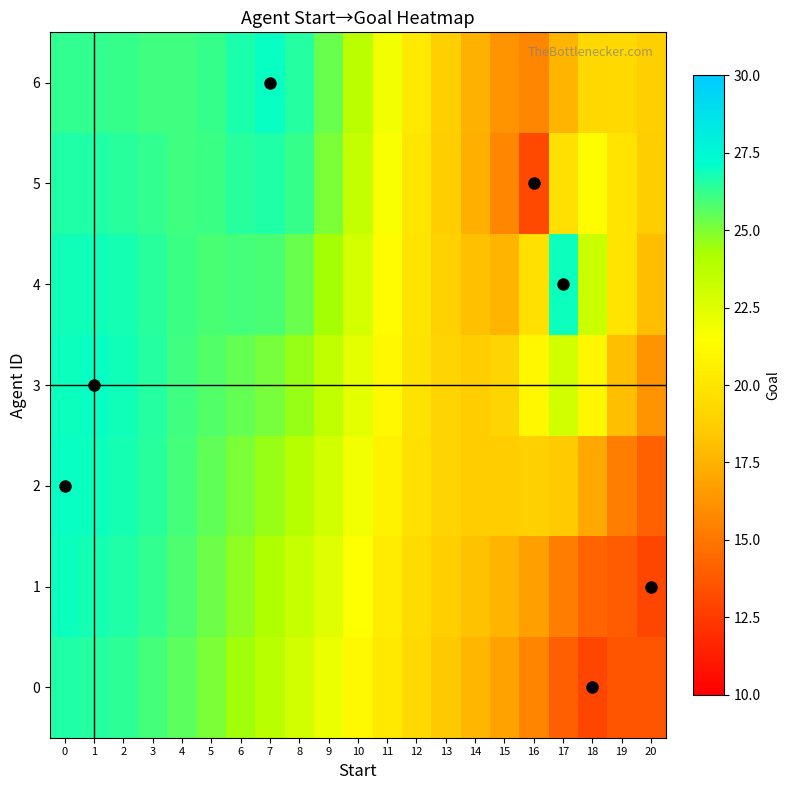

Reading left to right, transcribe all the data shown in this chart.

row_0: 0=26.6	1=26.6	2=26.3	3=26.0	4=25.6	5=25.0	6=24.4	7=23.7	8=22.9	9=22.1	10=21.1	11=20.2	12=19.3	13=18.5	14=17.7	15=16.8	16=15.6	17=14.0	18=13.0	19=13.6	20=13.6
row_1: 0=26.9	1=26.8	2=26.6	3=26.3	4=25.8	5=25.3	6=24.7	7=24.1	8=23.3	9=22.5	10=21.5	11=20.4	12=19.5	13=18.8	14=18.2	15=17.6	16=16.8	17=15.3	18=14.2	19=13.9	20=13.0
row_2: 0=27.0	1=26.9	2=26.8	3=26.4	4=26.0	5=25.5	6=25.1	7=24.5	8=23.9	9=22.9	10=21.9	11=20.7	12=19.7	13=19.0	14=18.6	15=18.7	16=18.9	17=18.5	18=17.1	19=15.2	20=14.1
row_3: 0=26.9	1=27.0	2=26.8	3=26.5	4=26.1	5=25.7	6=25.4	7=25.1	8=24.5	9=23.6	10=22.3	11=21.0	12=19.9	13=19.0	14=18.7	15=19.1	16=20.9	17=22.9	18=21.0	19=18.0	20=16.2
row_4: 0=26.8	1=26.9	2=26.7	3=26.4	4=26.1	5=25.9	6=25.9	7=25.9	8=25.4	9=24.3	10=22.9	11=21.3	12=19.9	13=18.8	14=18.1	15=17.7	16=19.7	17=26.9	18=23.2	19=19.9	20=18.0
row_5: 0=26.6	1=26.6	2=26.5	3=26.3	4=26.1	5=26.1	6=26.5	7=26.6	8=26.2	9=25.0	10=23.4	11=21.6	12=20.0	13=18.7	14=17.4	15=15.7	16=13.1	17=19.8	18=21.3	19=20.0	20=18.7
row_6: 0=26.3	1=26.3	2=26.2	3=26.1	4=26.0	5=26.2	6=26.7	7=27.0	8=26.6	9=25.4	10=23.7	11=21.9	12=20.2	13=18.8	14=17.5	15=16.2	16=15.6	17=17.6	18=19.3	19=19.3	20=18.8